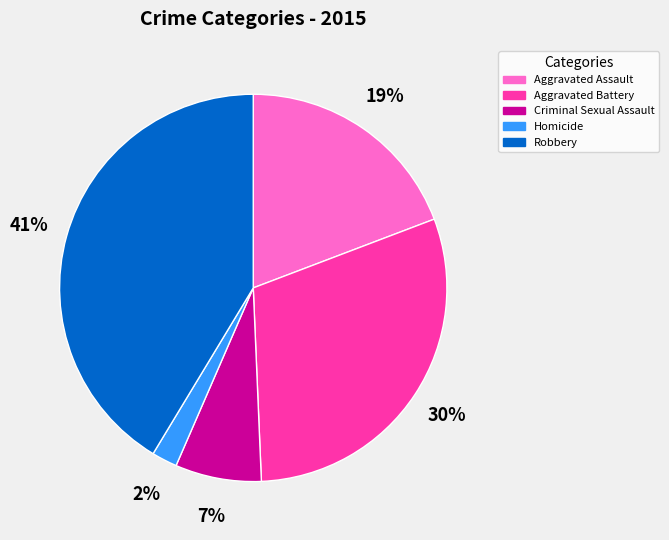

What is the smallest slice in the pie chart?

Homicide